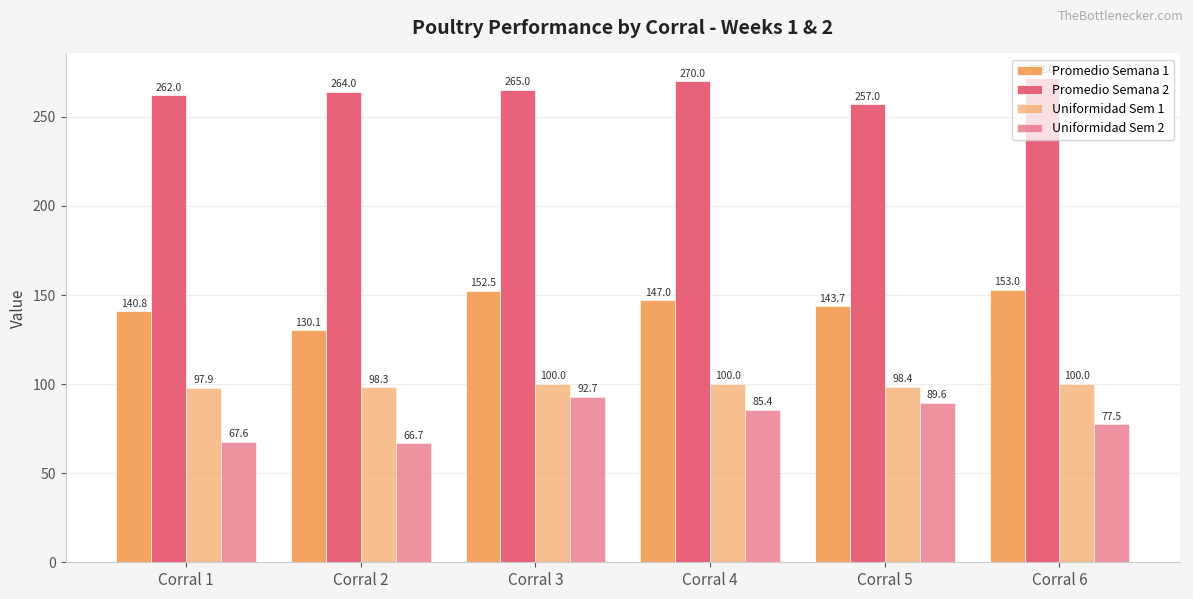

At which label does Uniformidad Sem 2 reach its minimum?

Corral 2